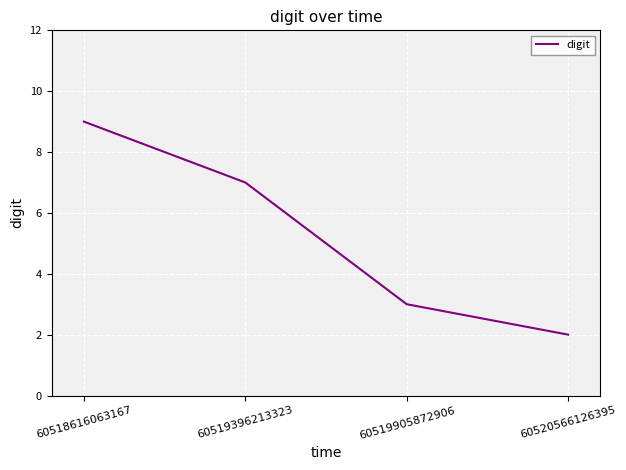

What is the minimum value shown in the chart?

2